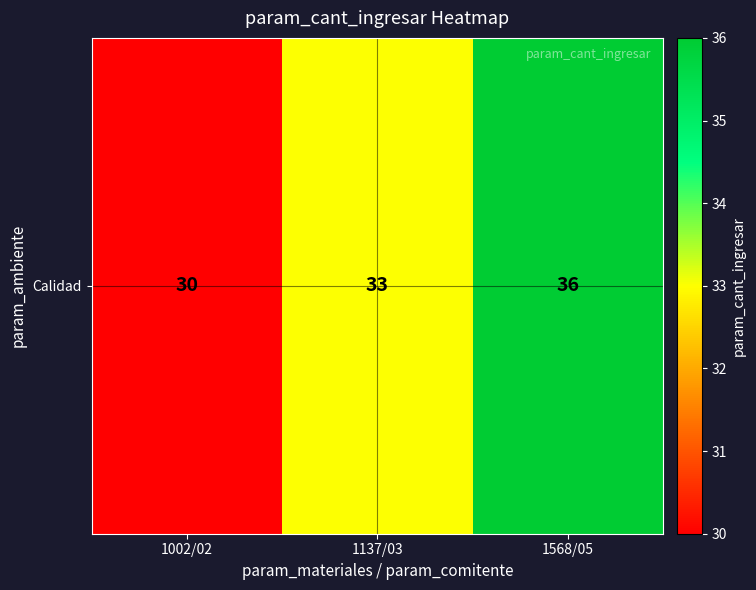

Which label corresponds to the smallest value in the chart?

1002/02